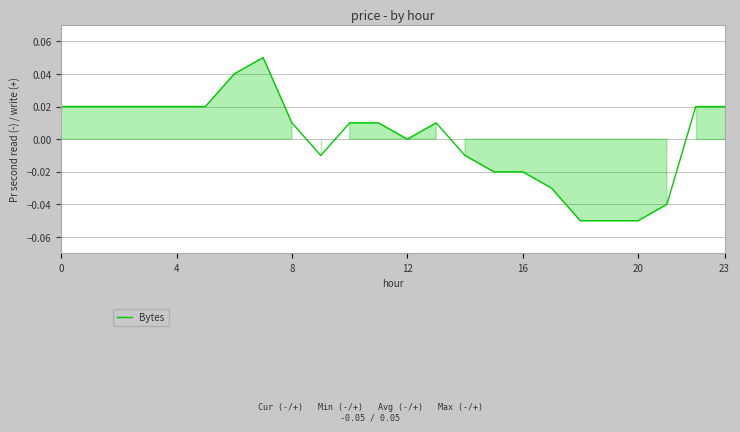

How many points are higher than both their immediate neighbors (excluding endpoints)?

2